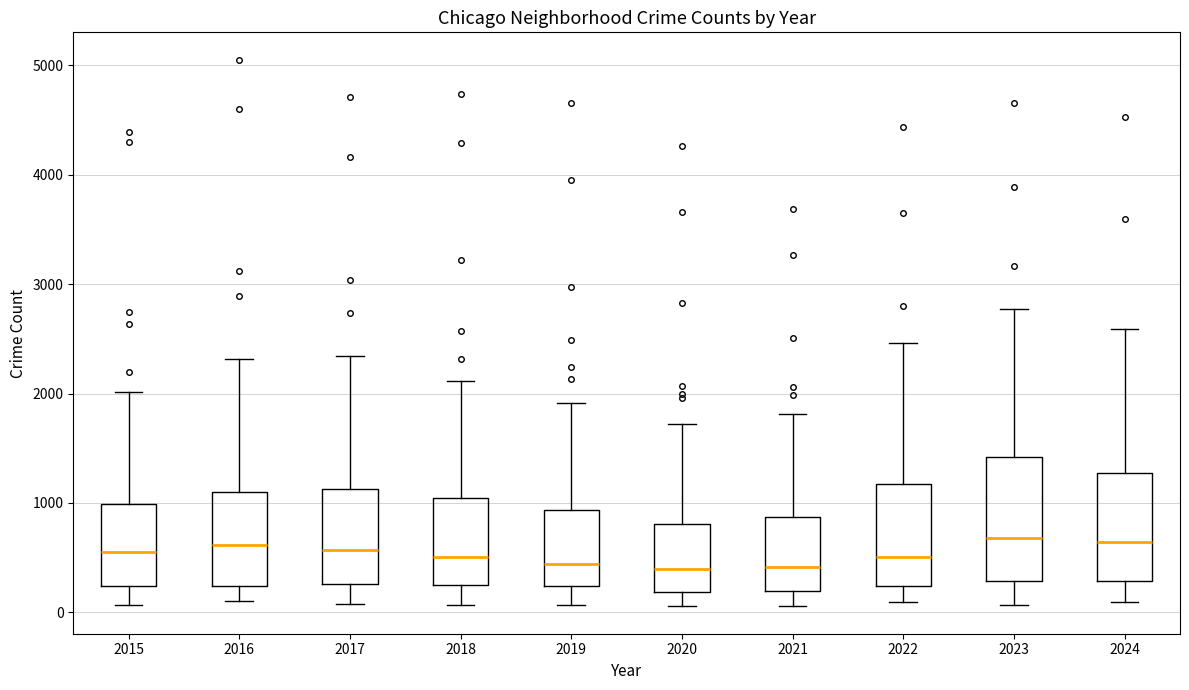

Reading left to right, read every box against the y-axis: the position of its median line, the range the box covers, and the ends of its whiskers. The values are not printed on the chart, so give them approximately, as read against the axis.

2015: median 600, box 200 to 1000, whiskers 100 to 2000
2016: median 600, box 200 to 1100, whiskers 100 to 2300
2017: median 600, box 300 to 1100, whiskers 100 to 2300
2018: median 500, box 200 to 1000, whiskers 100 to 2100
2019: median 400, box 200 to 900, whiskers 100 to 1900
2020: median 400, box 200 to 800, whiskers 100 to 1700
2021: median 400, box 200 to 900, whiskers 100 to 1800
2022: median 500, box 200 to 1200, whiskers 100 to 2500
2023: median 700, box 300 to 1400, whiskers 100 to 2800
2024: median 600, box 300 to 1300, whiskers 100 to 2600